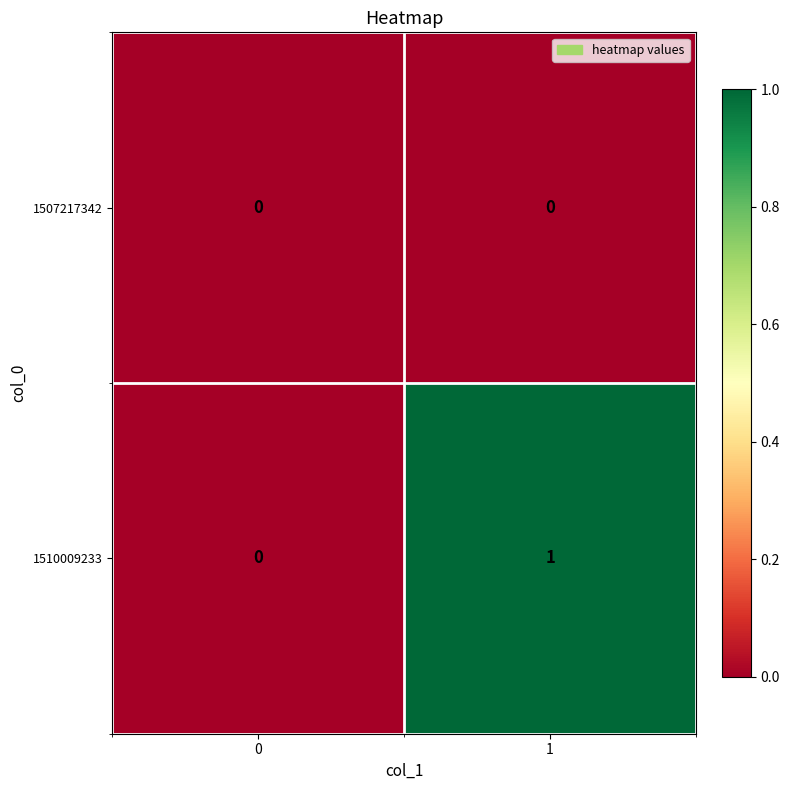

List the series in order of their overall mean, highest first.

1510009233, 1507217342